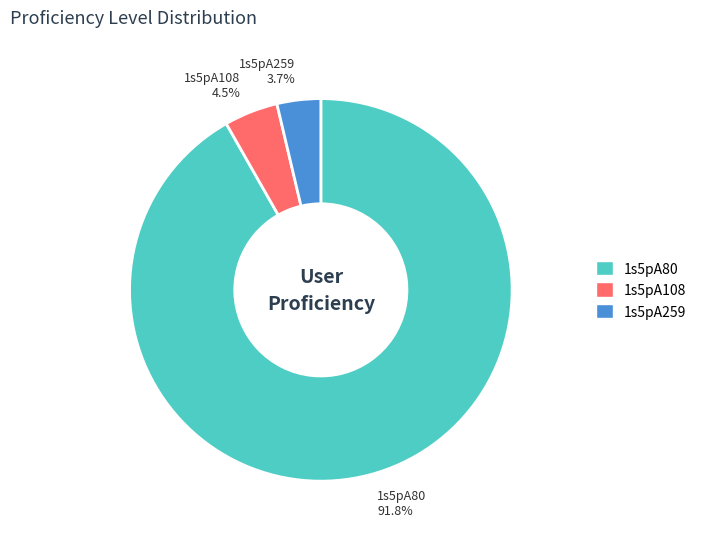

Which slice is the largest?

1s5pA80